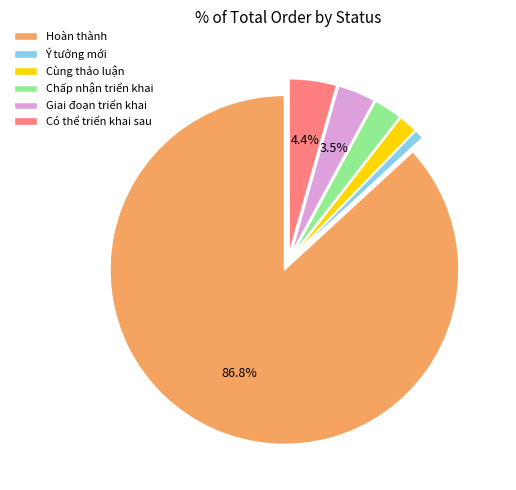

To the nearest percent, what is the combined percentage of Chấp nhận triển khai and Cùng thảo luận?

4%